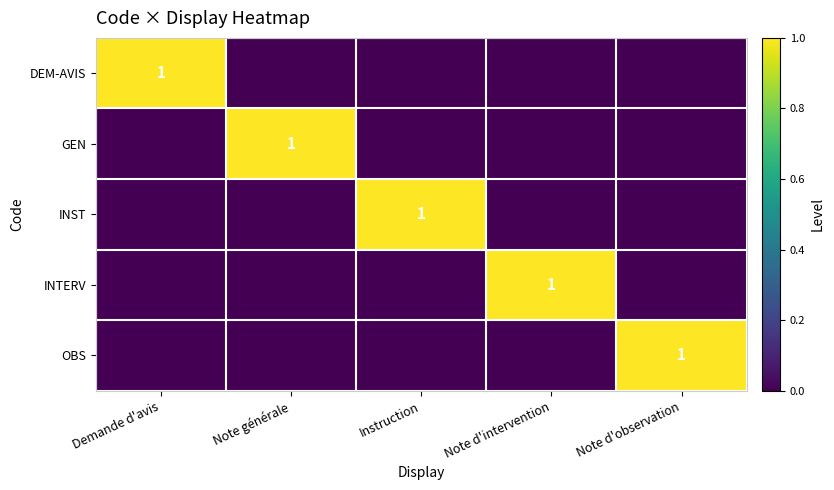

What is the sum of all INST values?

1